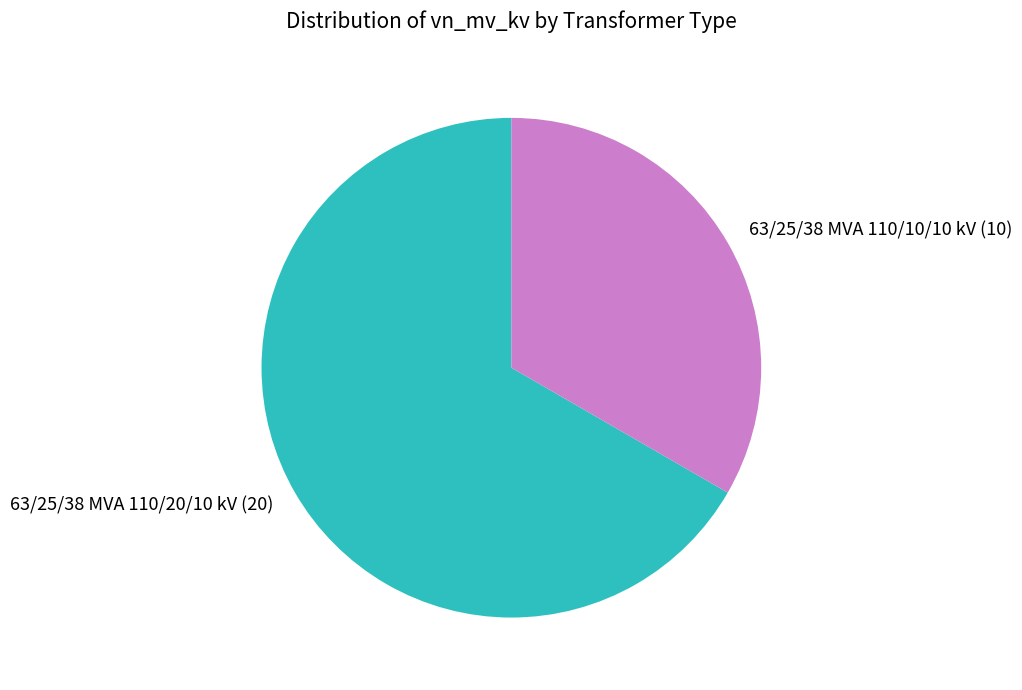

Is the sum of 63/25/38 MVA 110/10/10 kV and 63/25/38 MVA 110/20/10 kV greater than half?

Yes